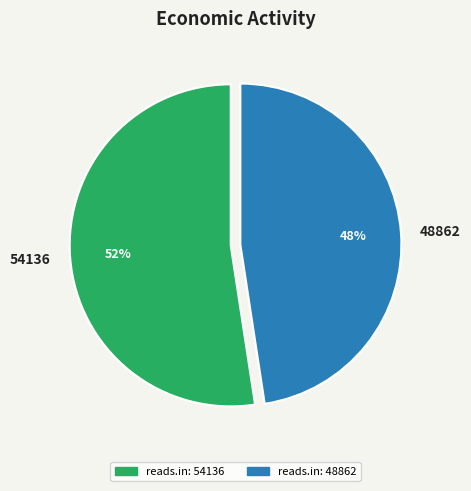

Which slice represents more than half of the pie?

54136